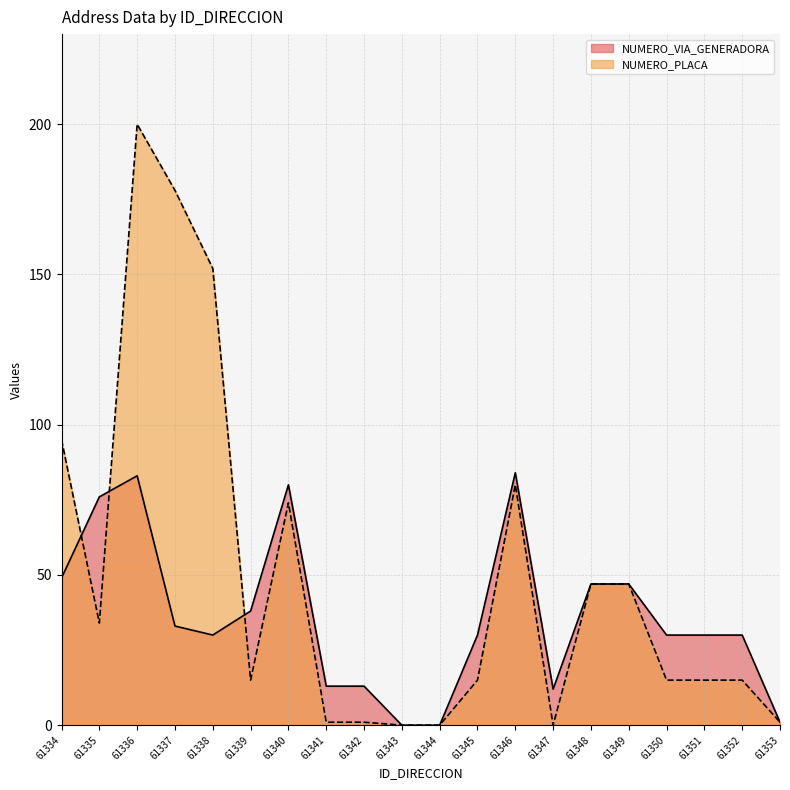

Which category has the lowest value across all series?

61343